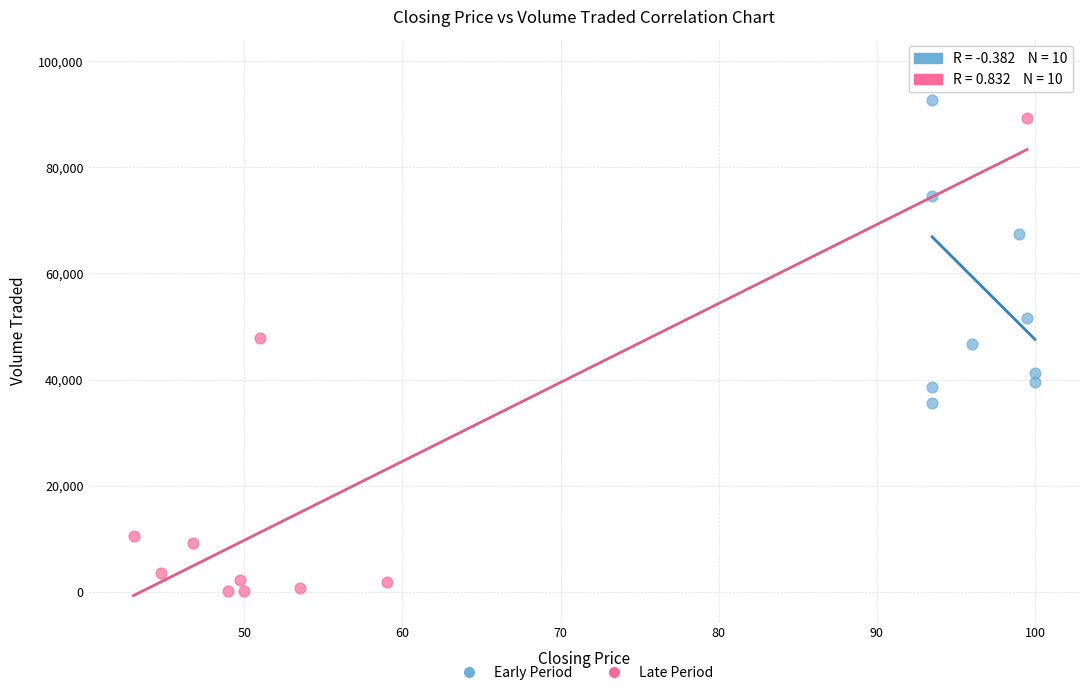

Which series reaches the minimum Y coordinate?

Late Period